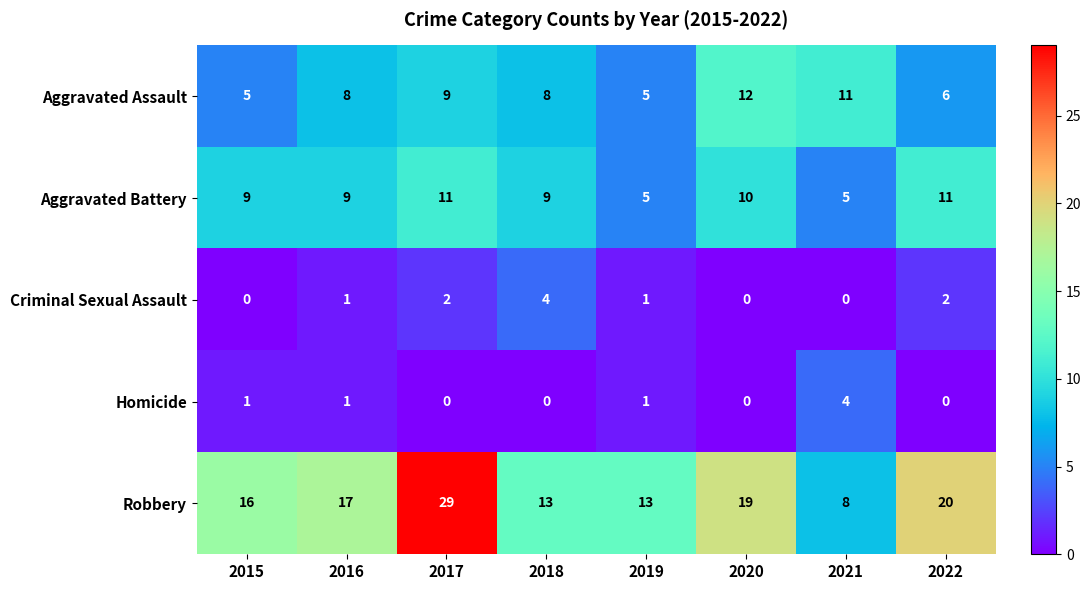

Which series has the largest range (max minus min)?

Robbery